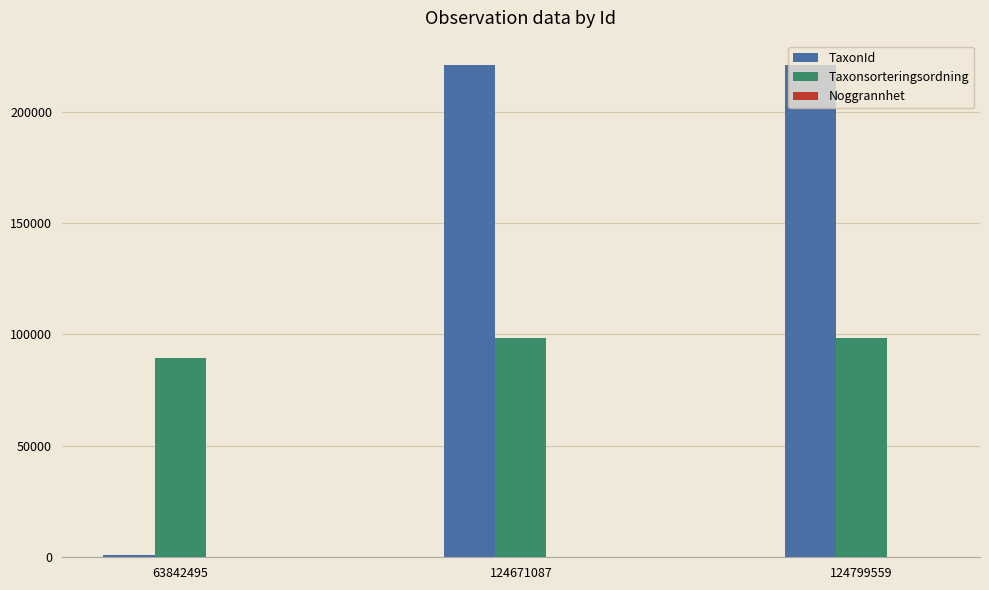

What is the average value of the Taxonsorteringsordning series?

95310